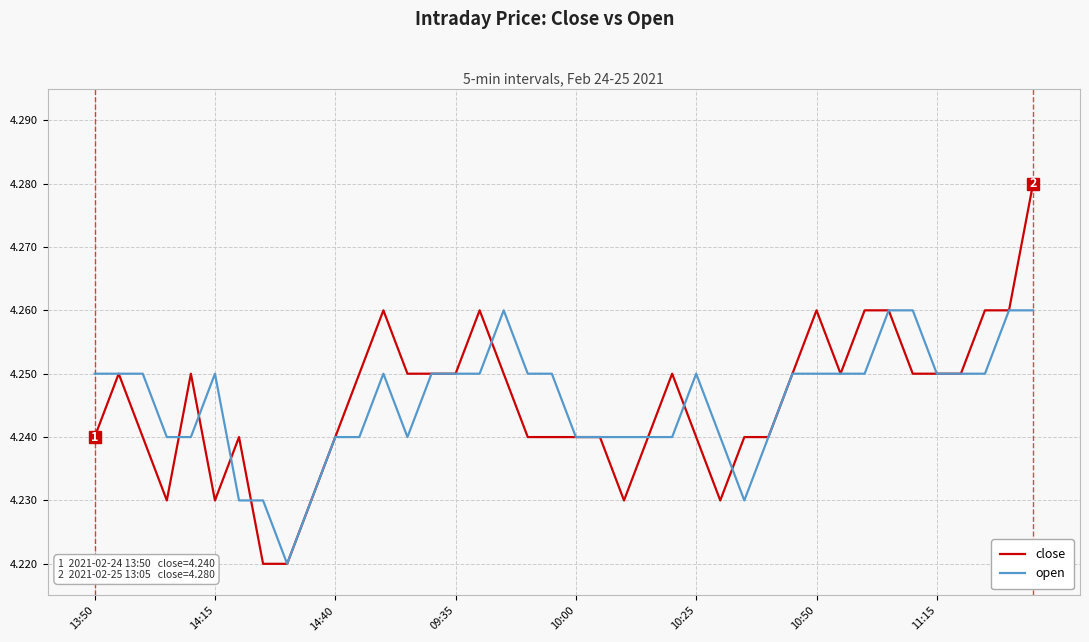

List the series in order of their peak value, lowest first.

open, close